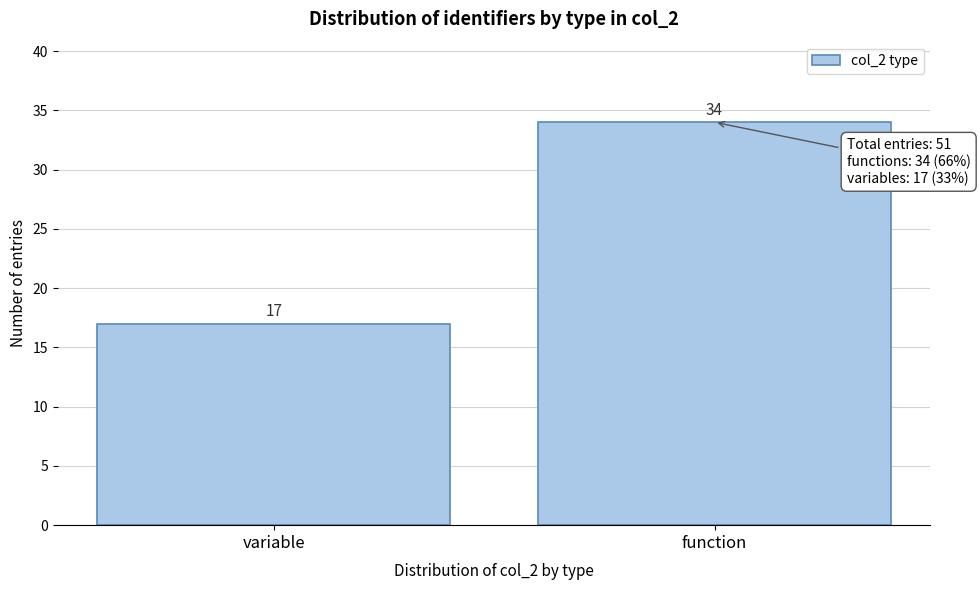

Reading left to right, what are all the values shown in this chart?

17	34